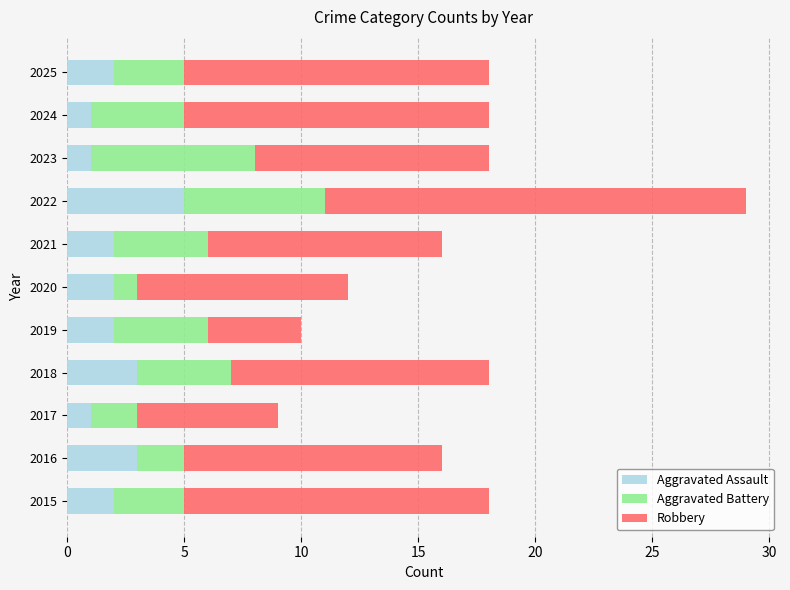

What is the total value across all series at 2021?

16